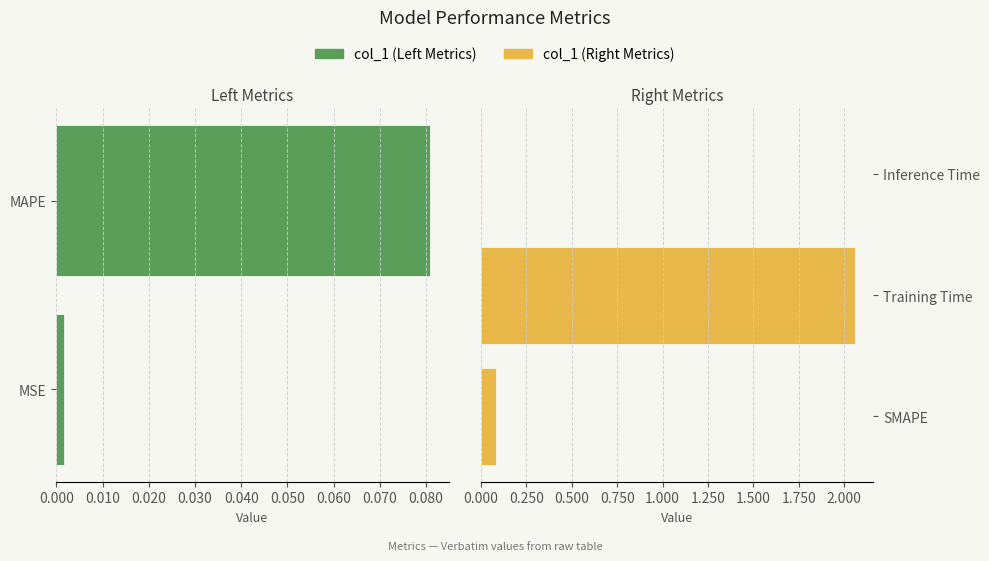

What position from the right is MAPE?

4